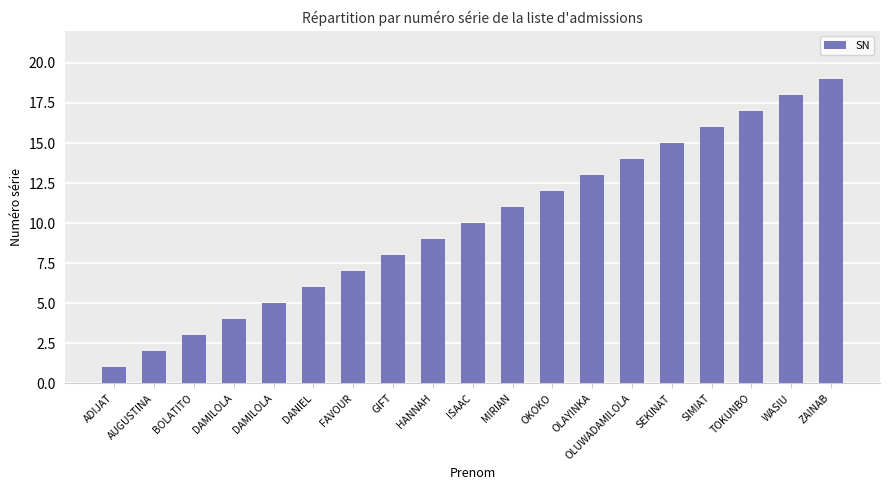

What is the difference between the values at HANNAH and TOKUNBO?

8